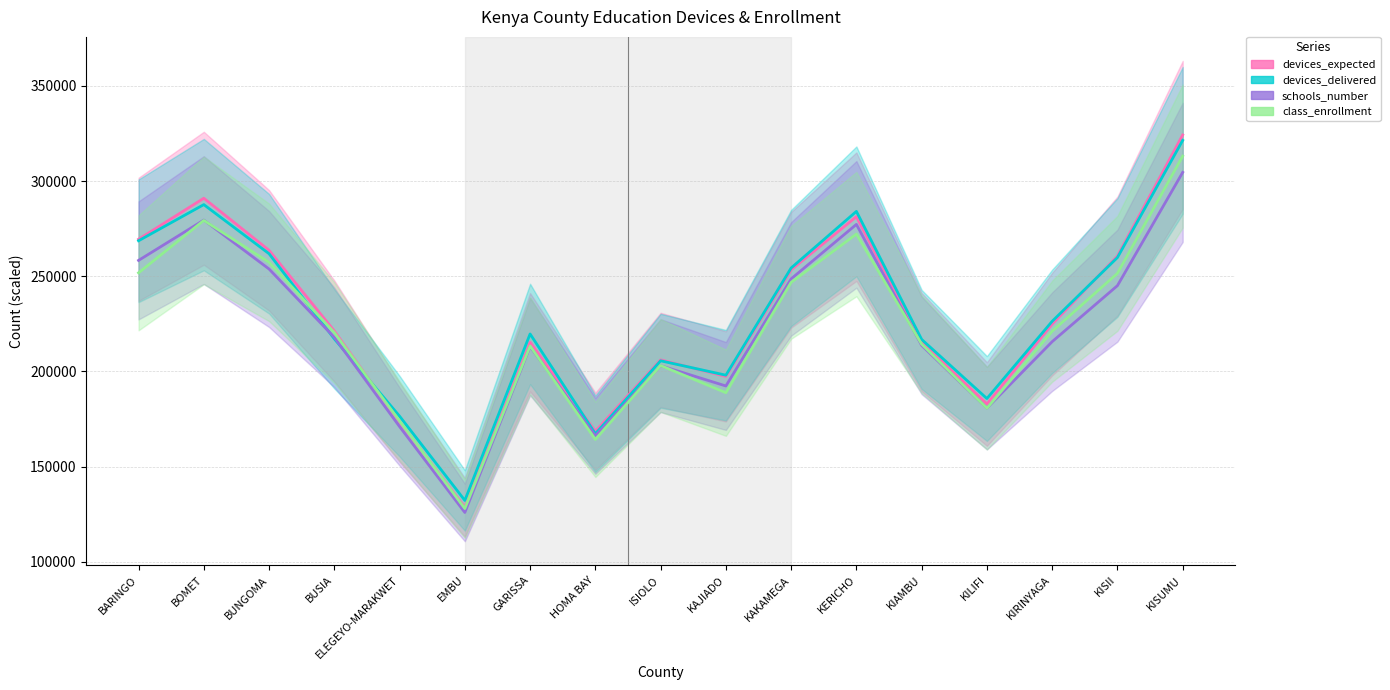

Which series changed the most between BARINGO and GARISSA?

devices_expected